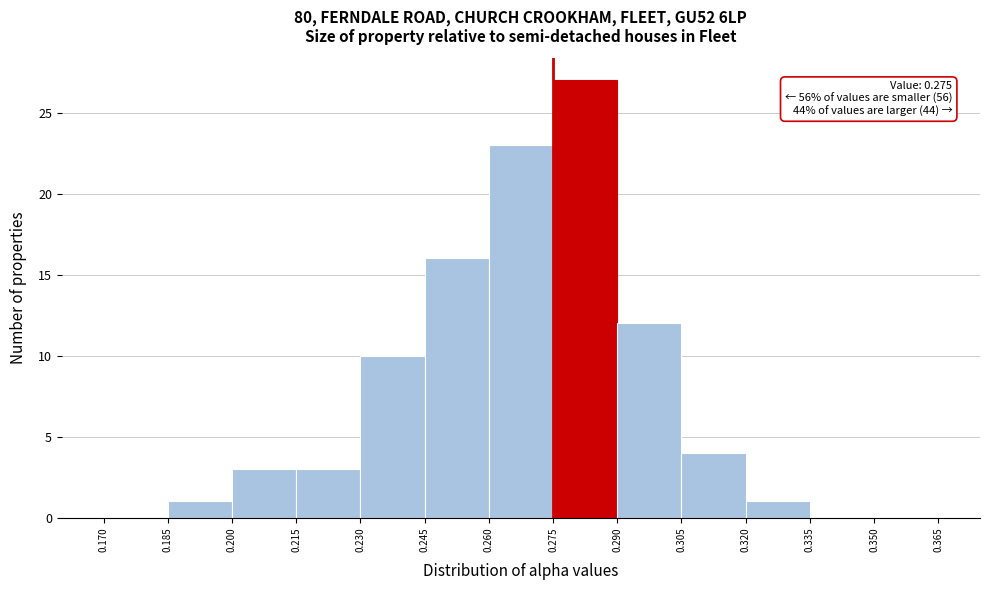

Over which range of the x-axis is the bar tallest?

0.275 to 0.290